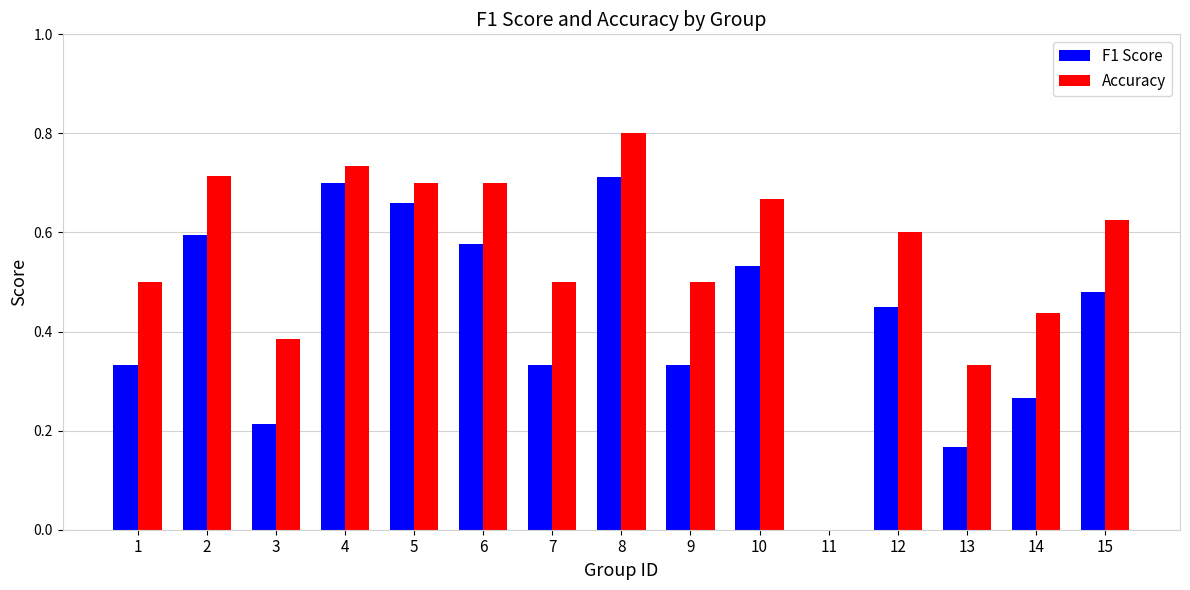

How many groups of bars are there?

15